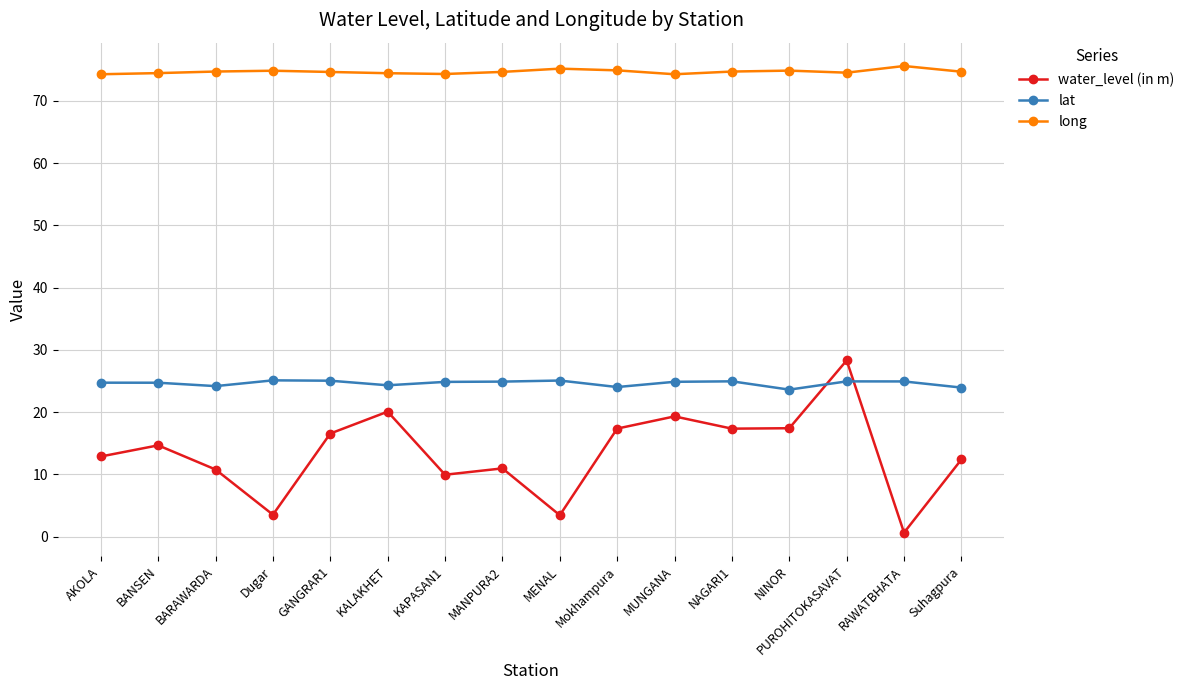

Is it true that lat equals 24.9 at RAWATBHATA?

True